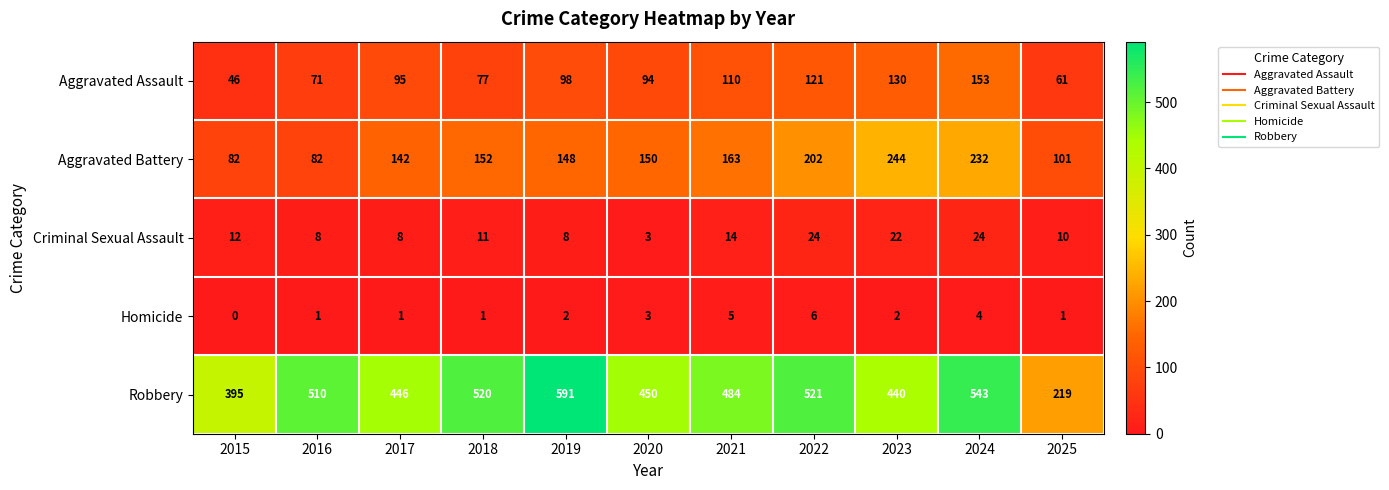

What is the difference between the highest and lowest values at 2023?

438